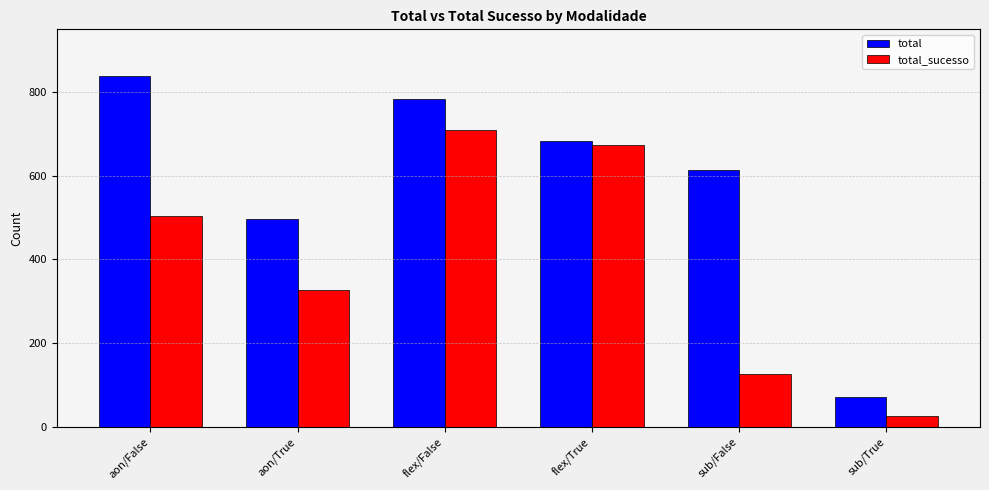

What is the label of the 1st bar from the right?

sub/True